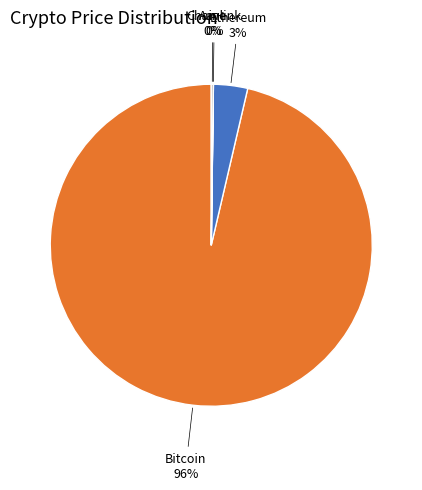

Does any single category account for the majority?

Yes